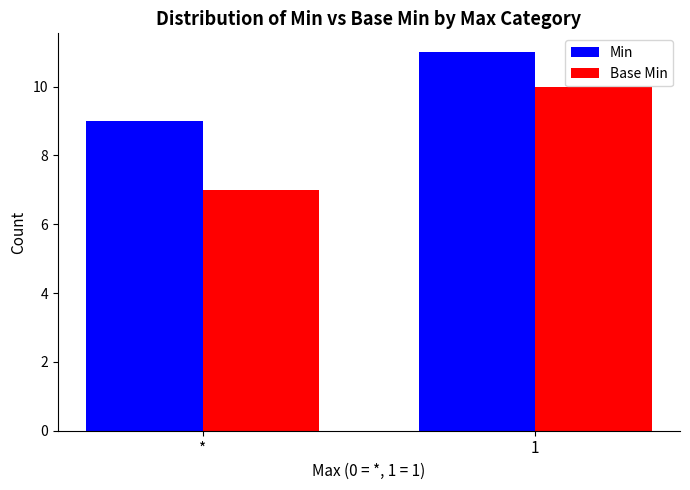

Which series changed the most between * and 1?

Base Min